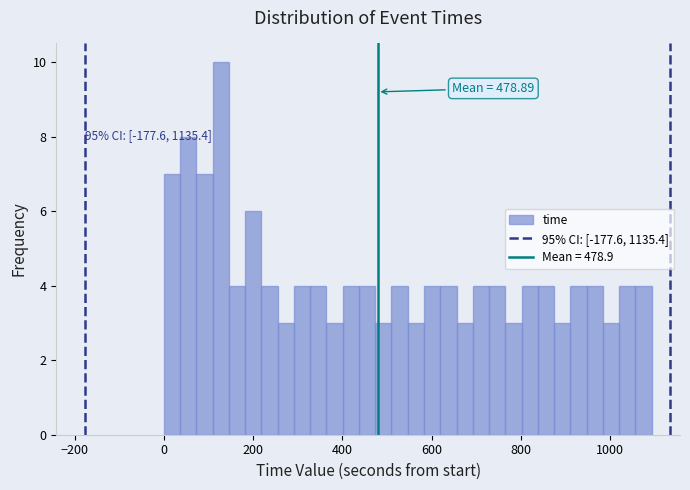

Read against the x-axis, roughly where is the centre of the tallest bar?

120